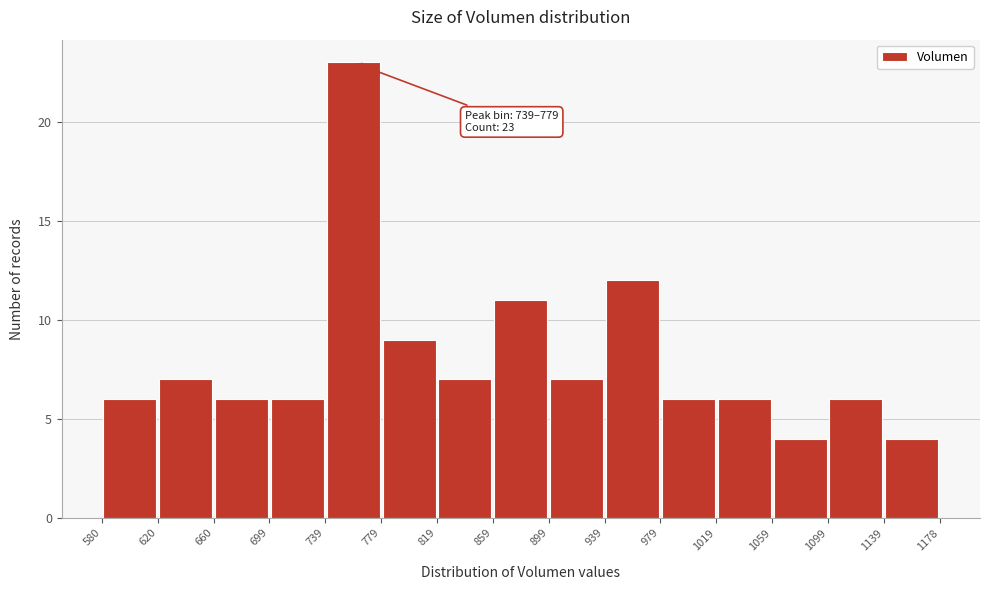

Which range on the x-axis has the tallest bar?

739 to 779